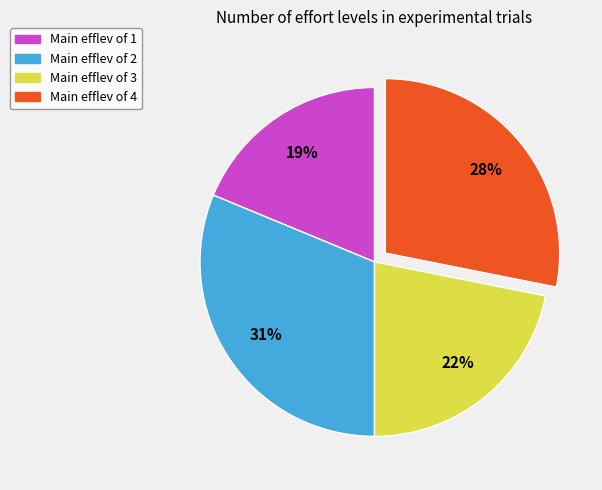

How many segments does this pie chart have?

4